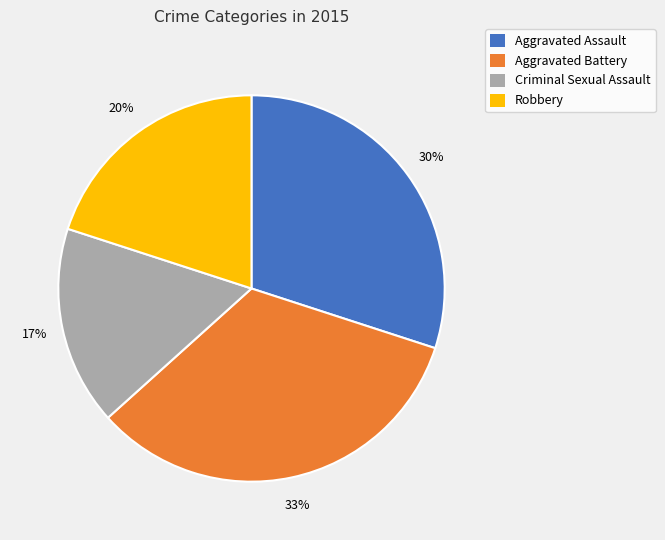

Rank the categories by value from lowest to highest.

Criminal Sexual Assault, Robbery, Aggravated Assault, Aggravated Battery